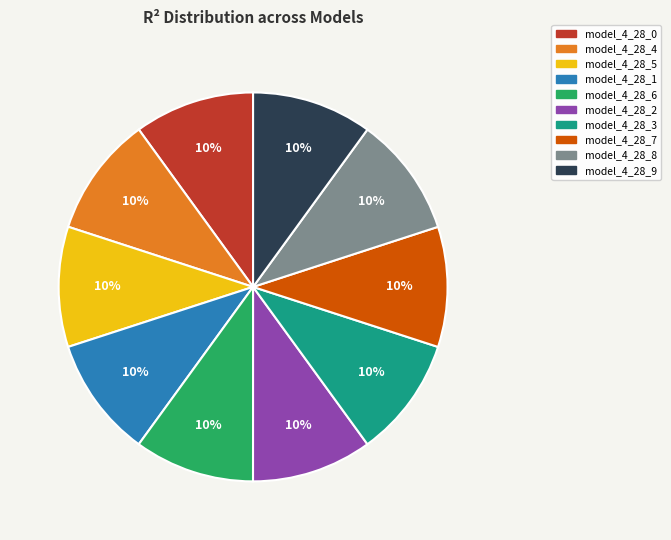

How many slices are in this pie chart?

10